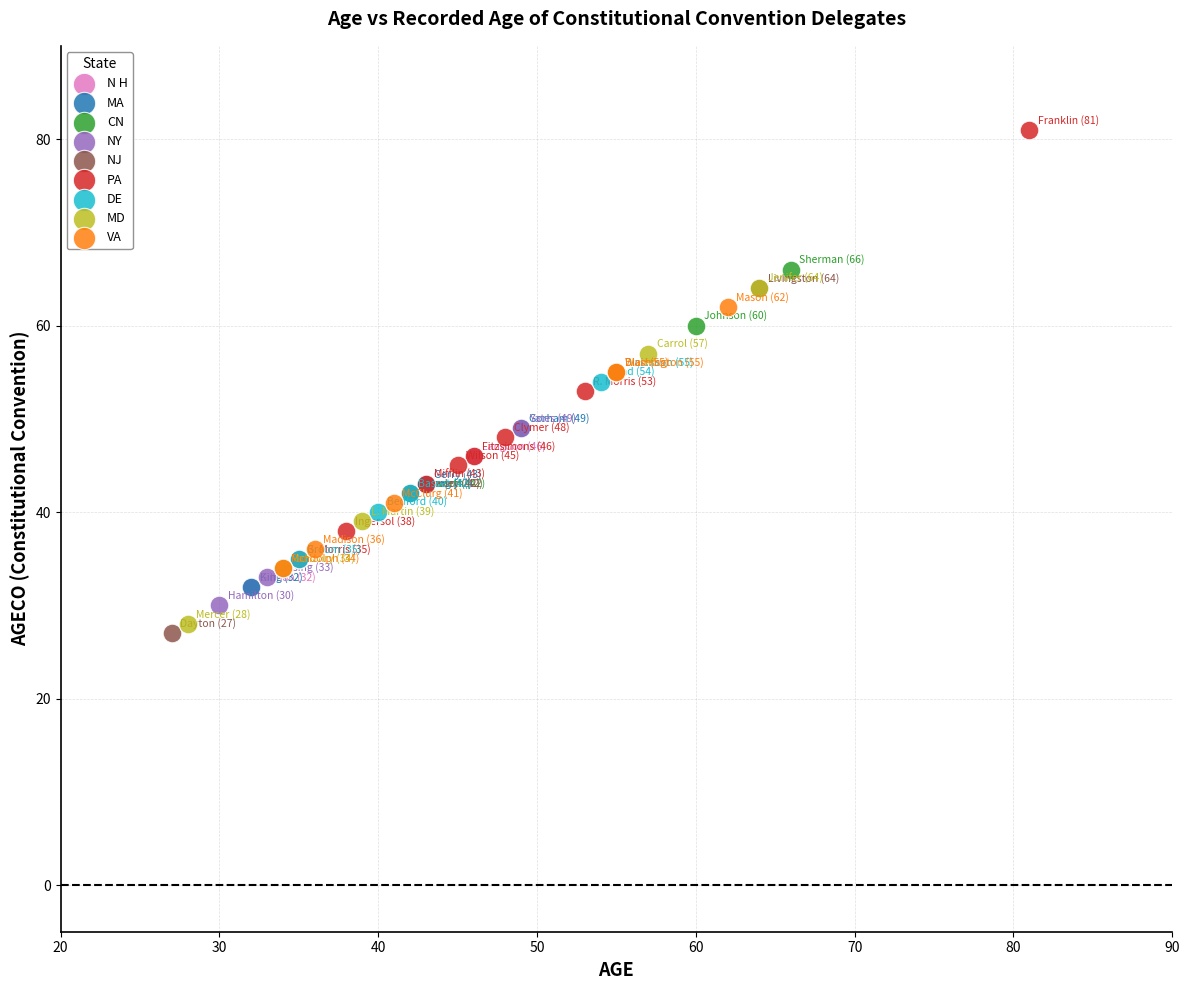

What are all the series names shown in the legend?

N H, MA, CN, NY, NJ, PA, DE, MD, VA